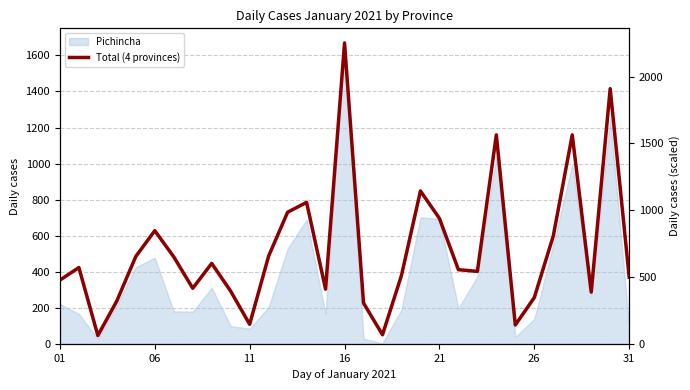

How many points are lower than both their immediate neighbors (excluding endpoints)?

8